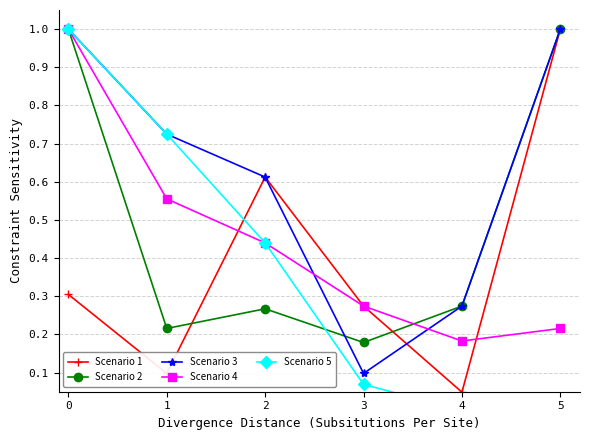

What are all the series names shown in the legend?

Scenario 1, Scenario 2, Scenario 3, Scenario 4, Scenario 5